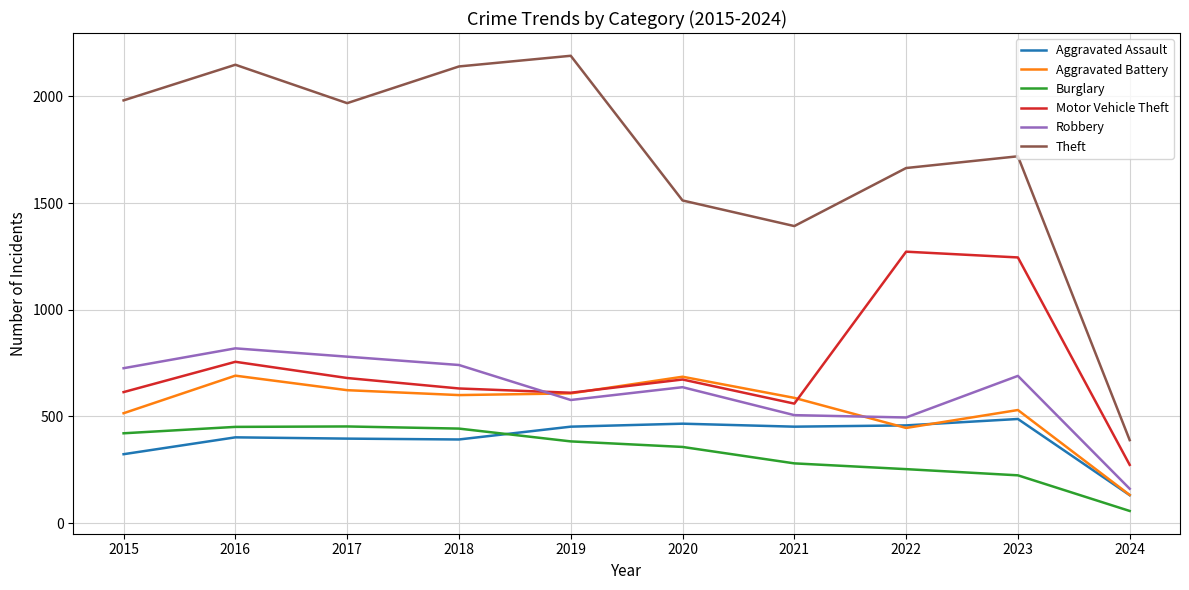

What is the spread (max minus min) of values at 2018?

1748